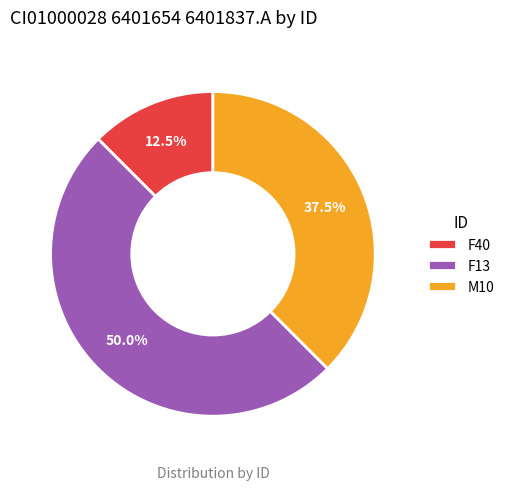

What is the ratio of the value at F13 to the value at F40?

4.0